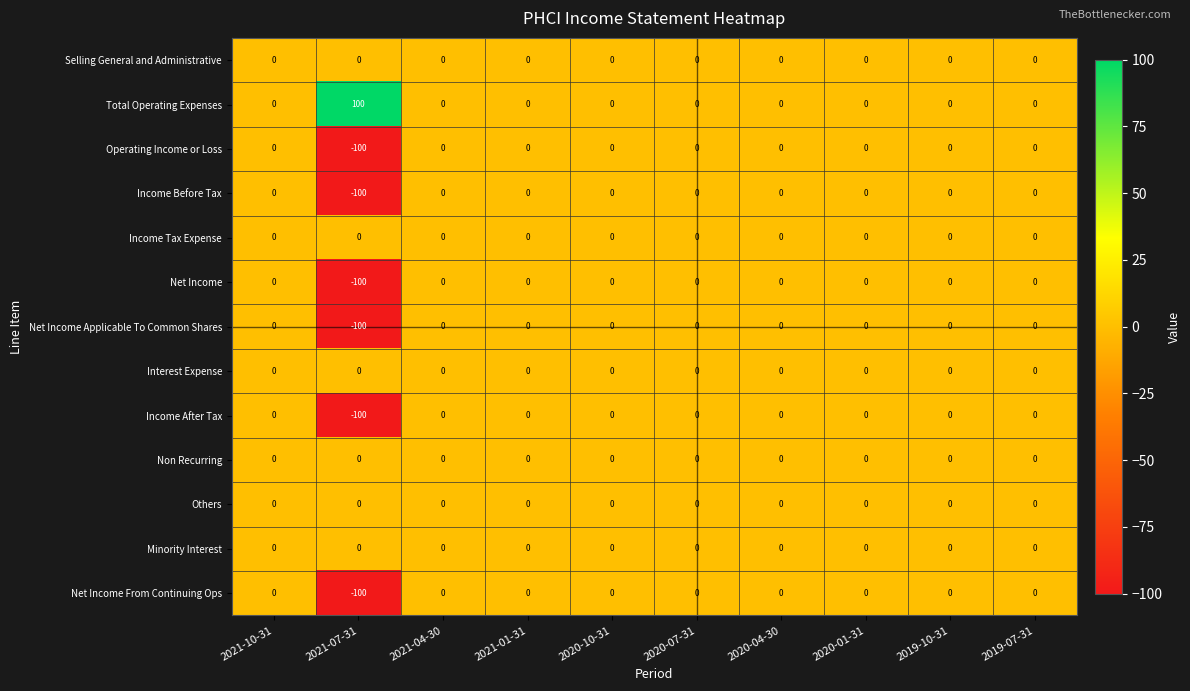

What is the sum of all Net Income From Continuing Ops values?

-100